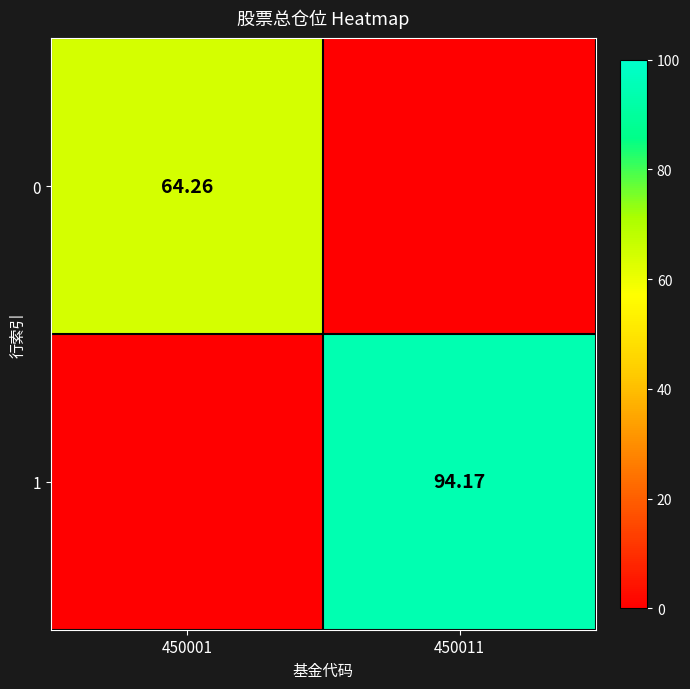

Rank the categories by 1 value from highest to lowest.

450011, 450001